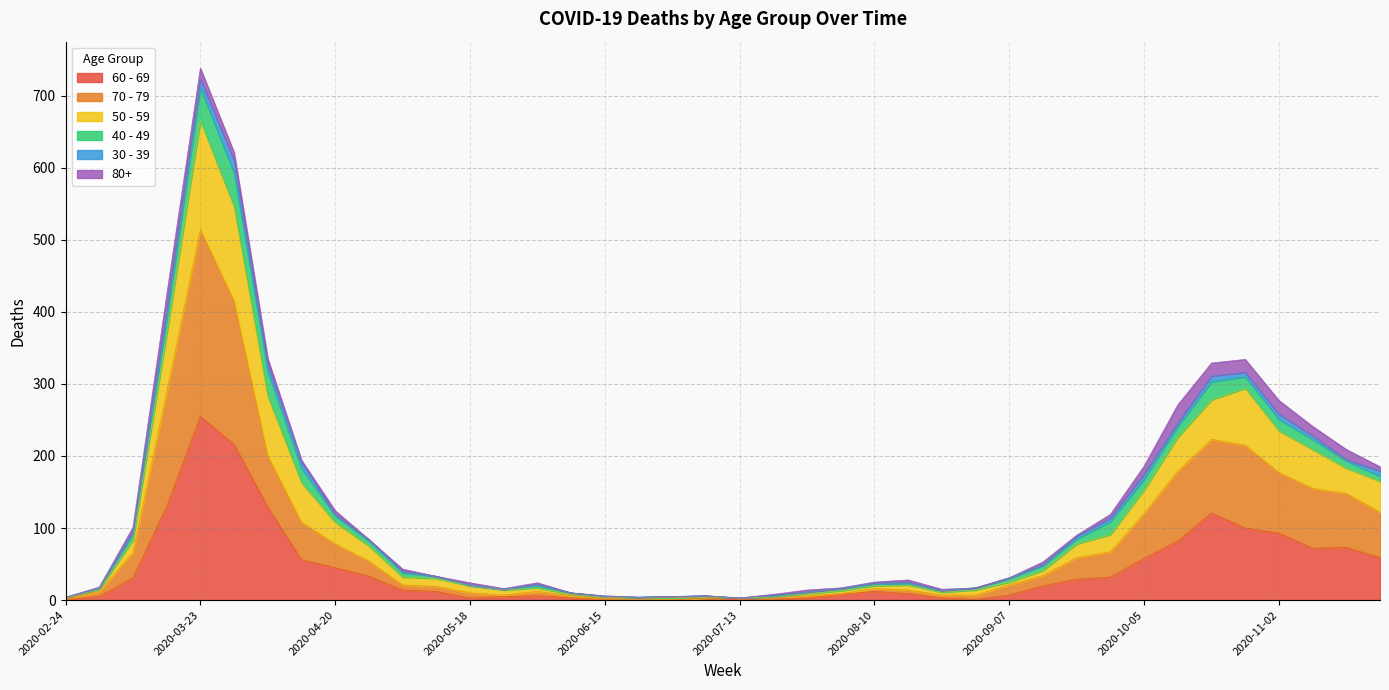

At which category is the sum across all series the highest?

2020-03-23